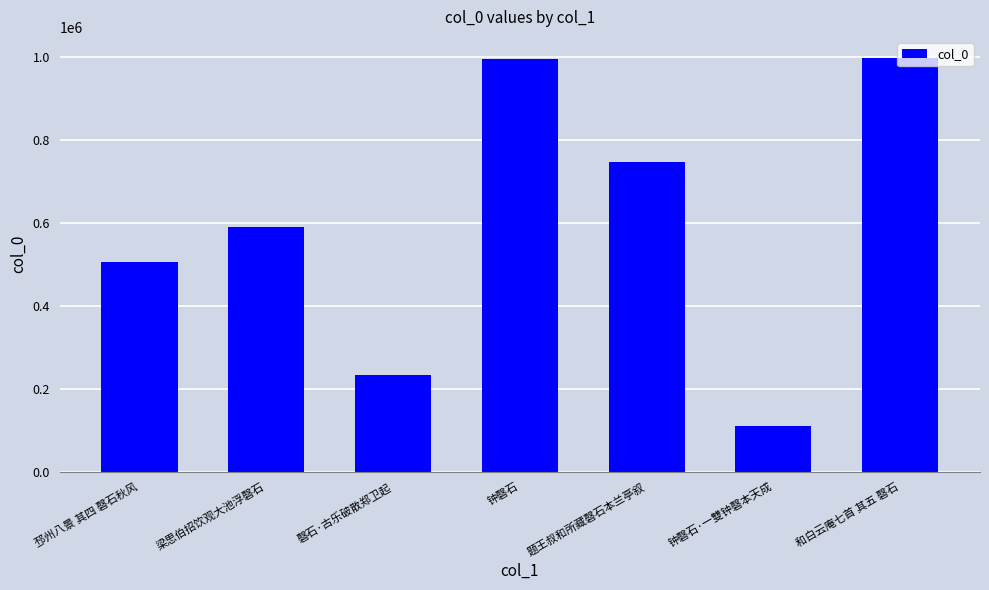

Are the bars horizontal?

No